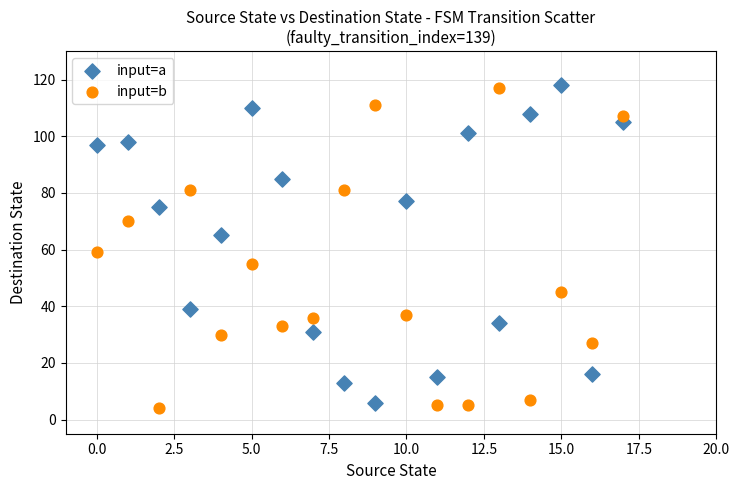

Across all data points, what is the range of Y values (max minus min)?

114